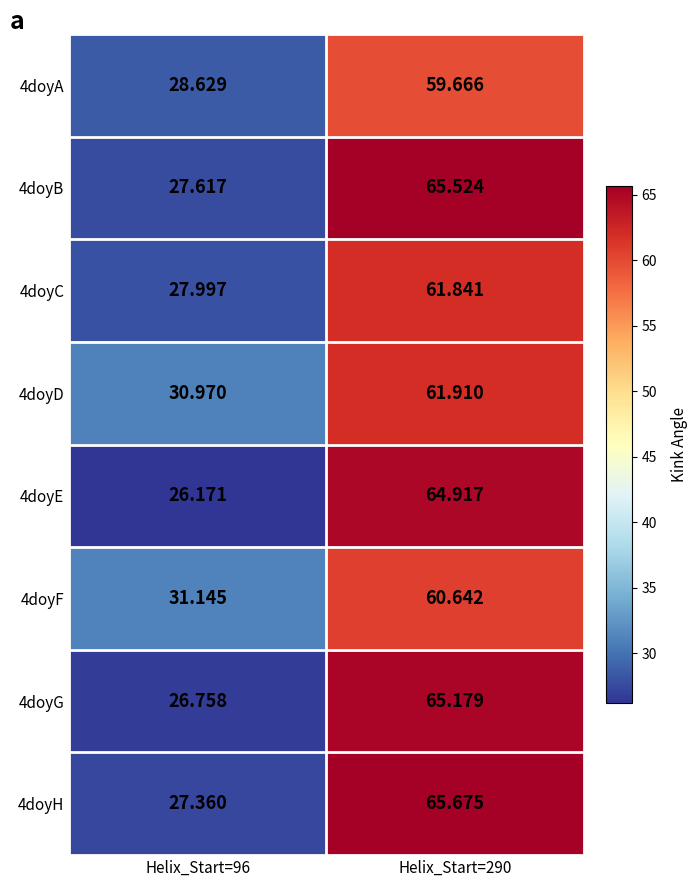

Is the value of 4doyG at Helix_Start=290 greater than the value of 4doyE at Helix_Start=96?

Yes